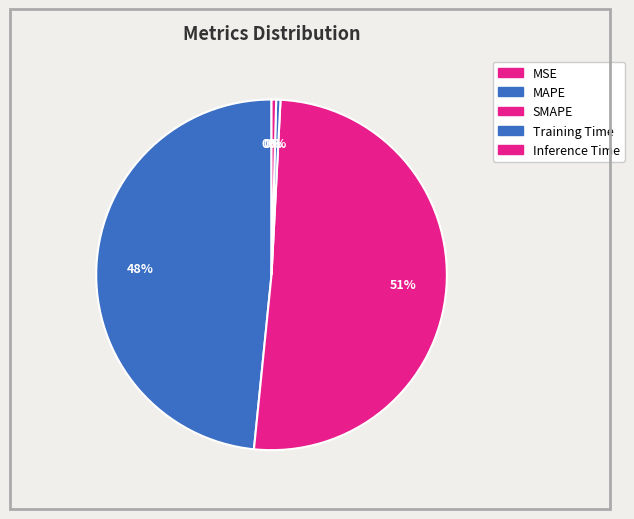

What is the ratio of the value at MAPE to the value at SMAPE?

1.0